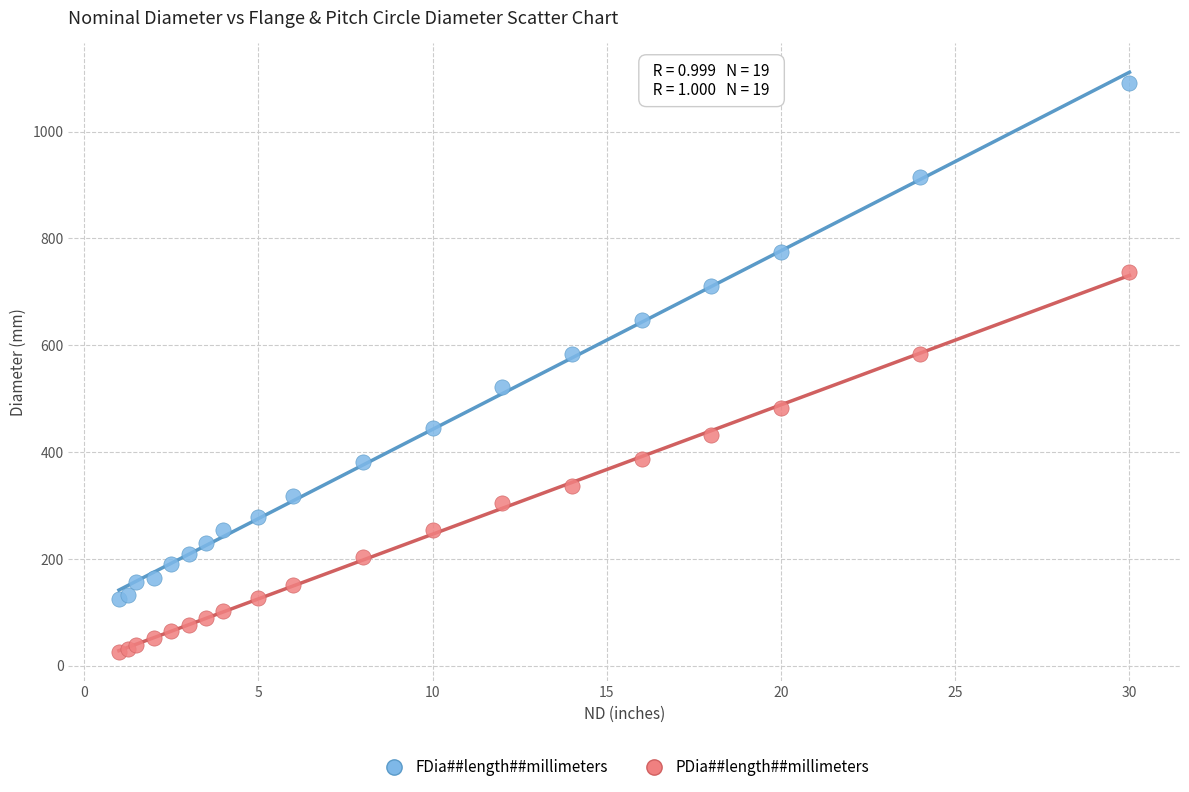

Which series contains the lowest Y value?

PDia##length##millimeters